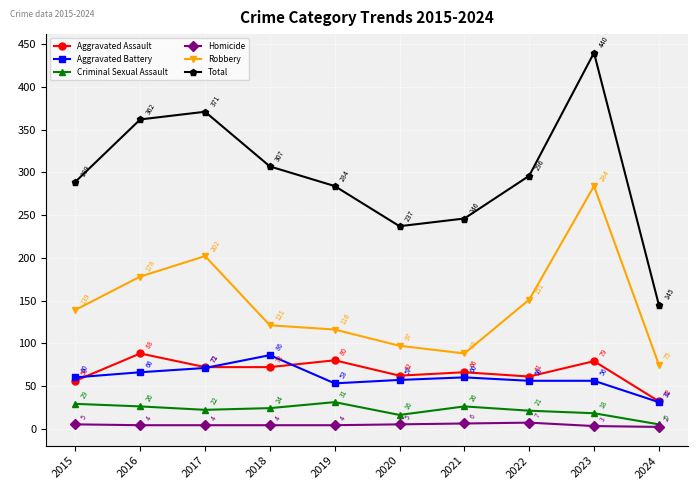

Reading right to left, what are all the values shown in this chart?

Aggravated Assault: 32	79	61	66	62	80	72	72	88	56
Aggravated Battery: 31	56	56	60	57	53	86	71	66	60
Criminal Sexual Assault: 5	18	21	26	16	31	24	22	26	29
Homicide: 2	3	7	6	5	4	4	4	4	5
Robbery: 75	284	151	88	97	116	121	202	178	139
Total: 145	440	296	246	237	284	307	371	362	289